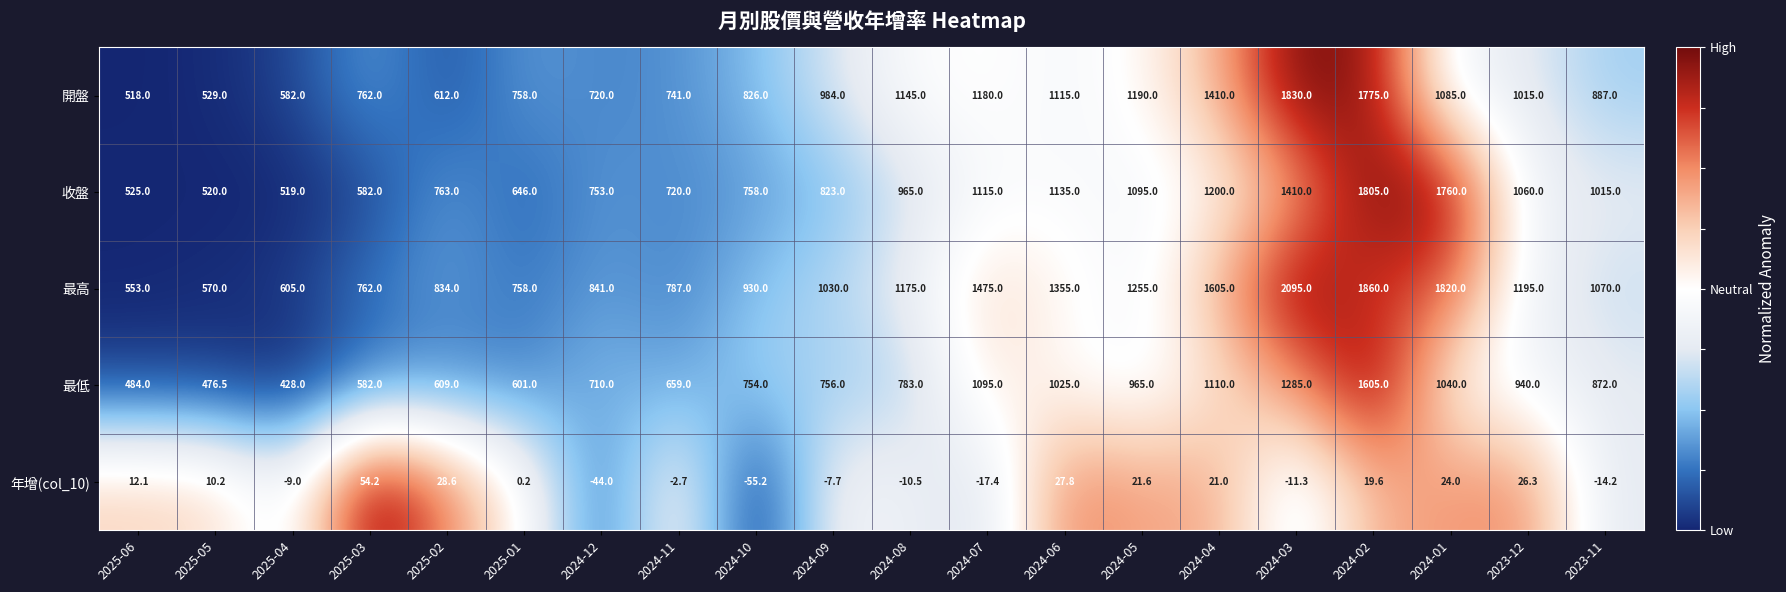

How many categories are shown in the chart?

20